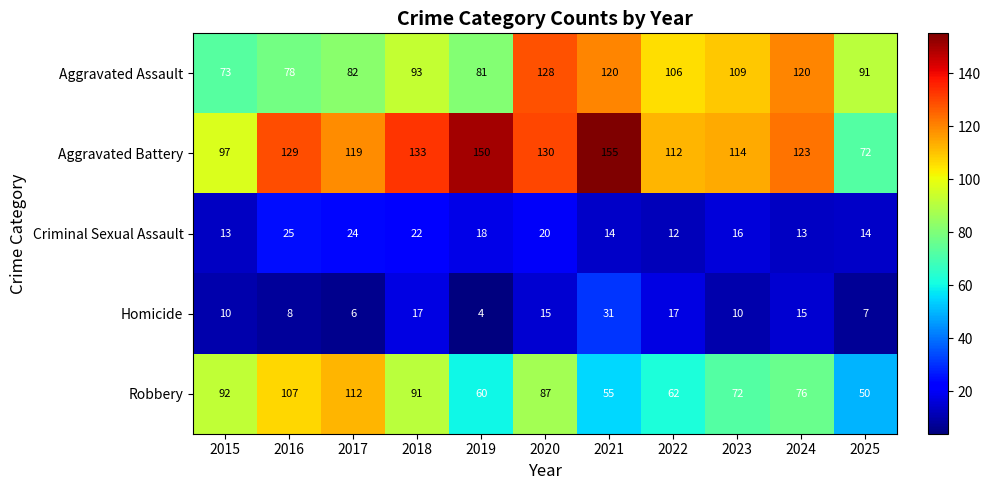

Between 2019 and 2025, which series saw the biggest shift?

Aggravated Battery